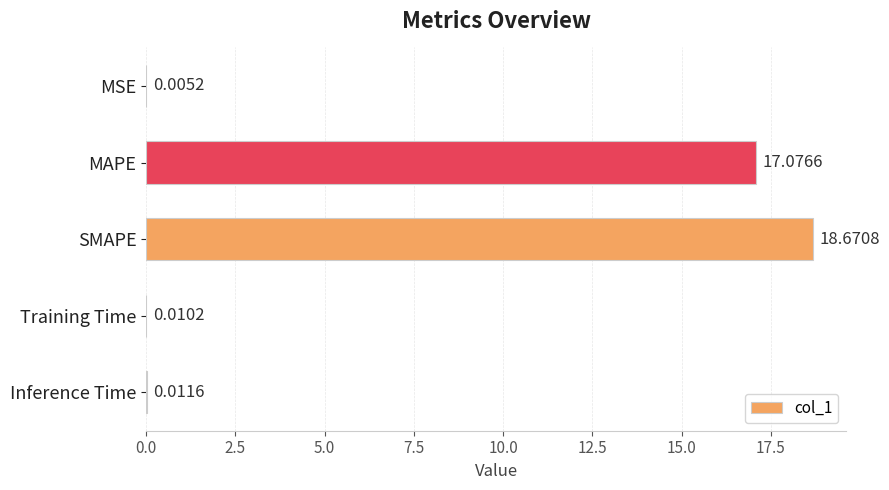

Between MSE and SMAPE, which is larger?

SMAPE